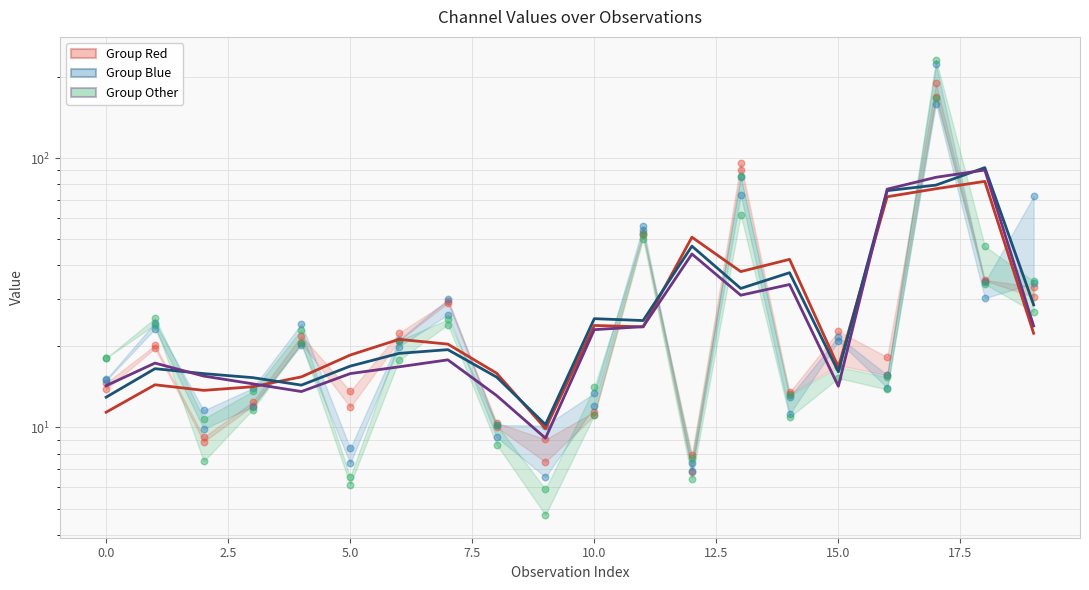

Which series contains the lowest Y value?

Group Other